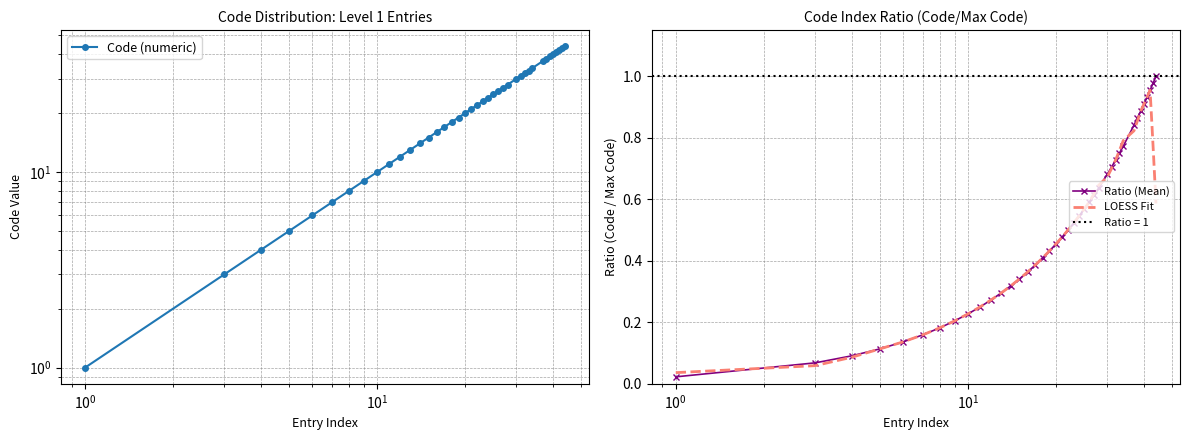

Is it true that LOESS Fit equals 0.5 at 30?

False